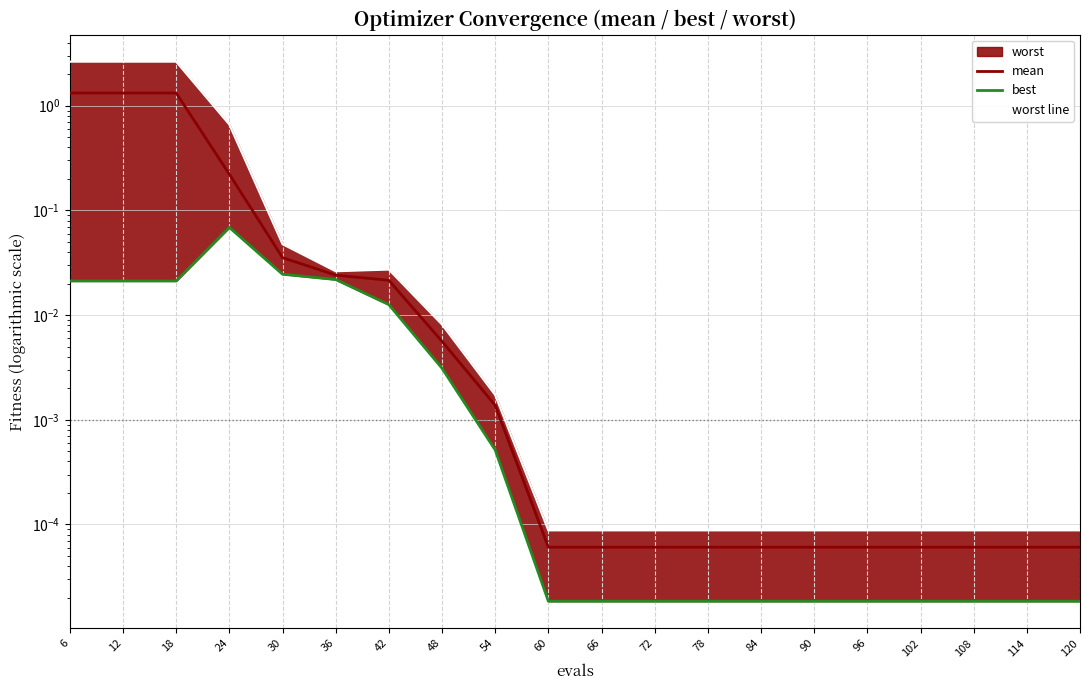

Which series has the largest range (max minus min)?

worst line